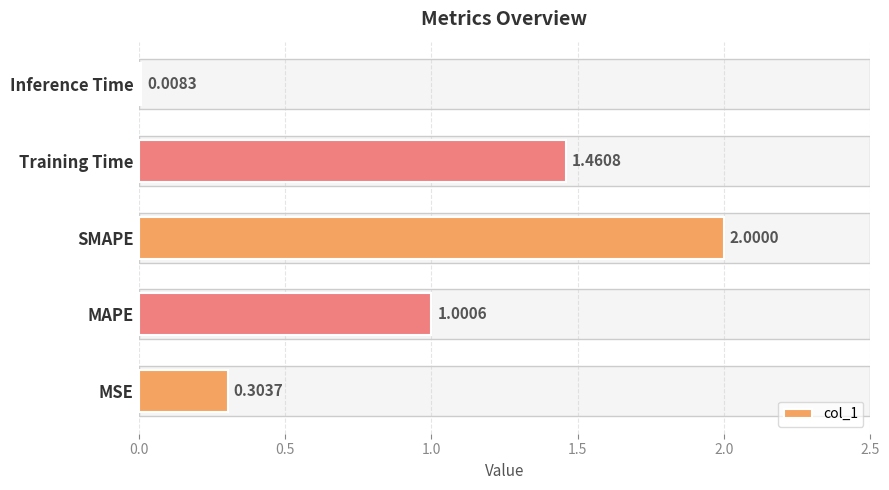

What is the change in value from SMAPE to Training Time?

-0.5